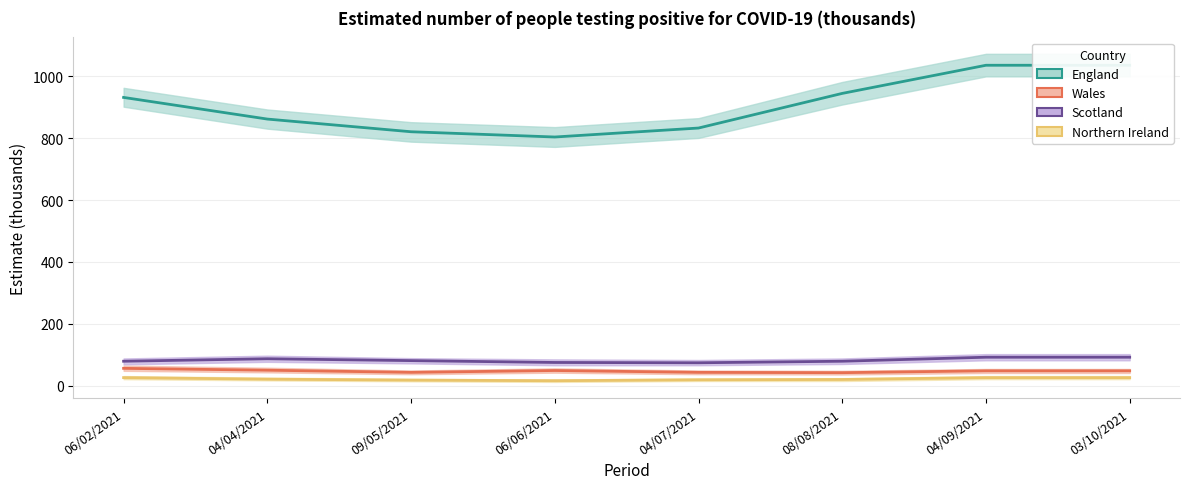

Reading left to right, list all the values displayed in this chart.

England estimate: 06/02/2021=932	04/04/2021=862	09/05/2021=821	06/06/2021=804	04/07/2021=833	08/08/2021=945	04/09/2021=1036	03/10/2021=1036
Wales estimate: 06/02/2021=56	04/04/2021=50	09/05/2021=43	06/06/2021=49	04/07/2021=43	08/08/2021=42	04/09/2021=48	03/10/2021=48
Scotland estimate: 06/02/2021=79	04/04/2021=87	09/05/2021=81	06/06/2021=75	04/07/2021=74	08/08/2021=79	04/09/2021=92	03/10/2021=92
Northern Ireland estimate: 06/02/2021=26	04/04/2021=21	09/05/2021=18	06/06/2021=16	04/07/2021=19	08/08/2021=20	04/09/2021=26	03/10/2021=26